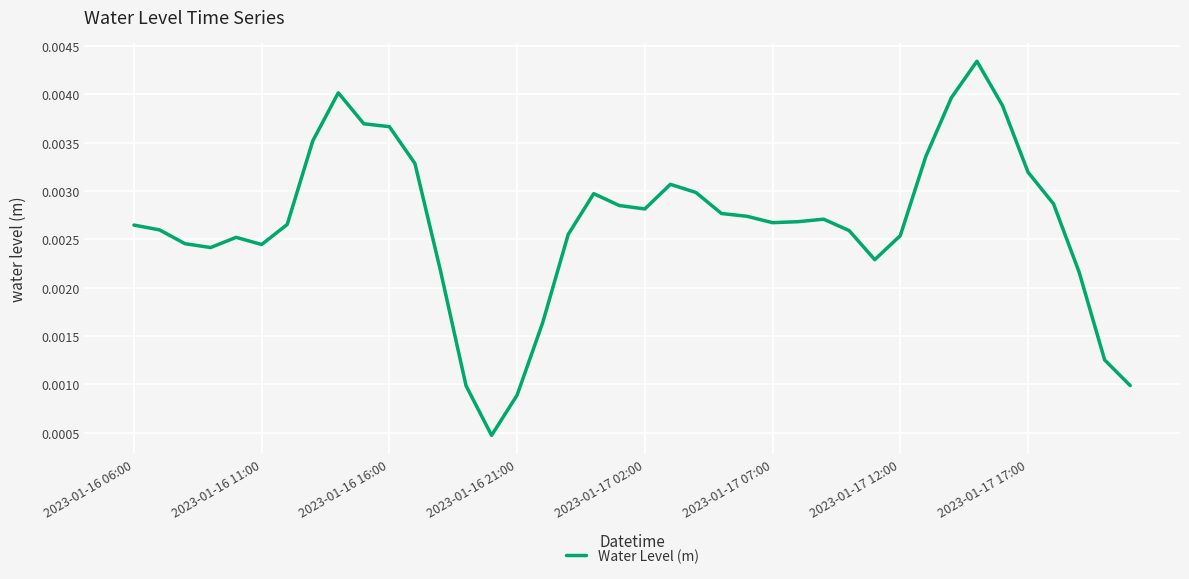

Does the chart have visible grid lines?

Yes